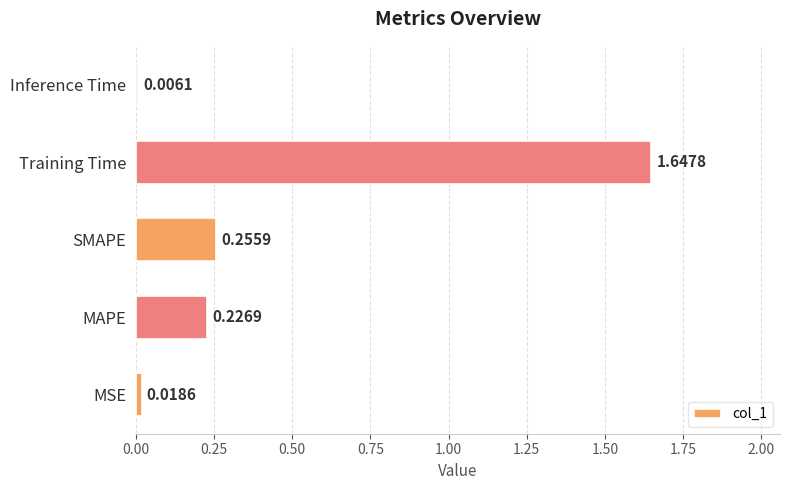

What is the change in value from MAPE to Training Time?

+1.4